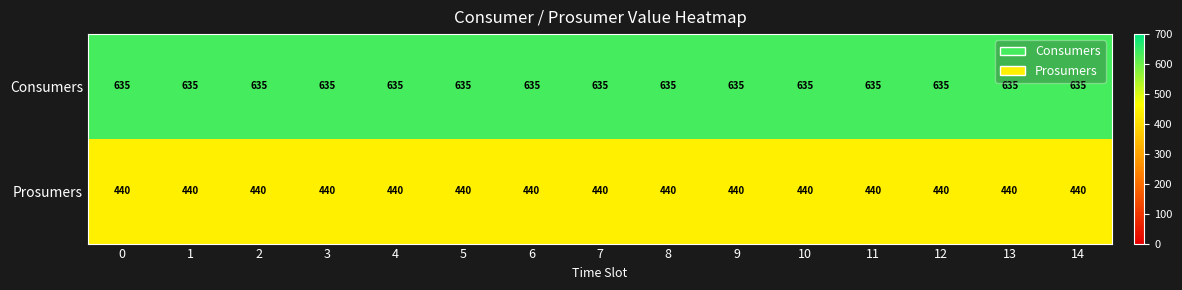

The value of Consumers at 10 is 350. True or false?

False